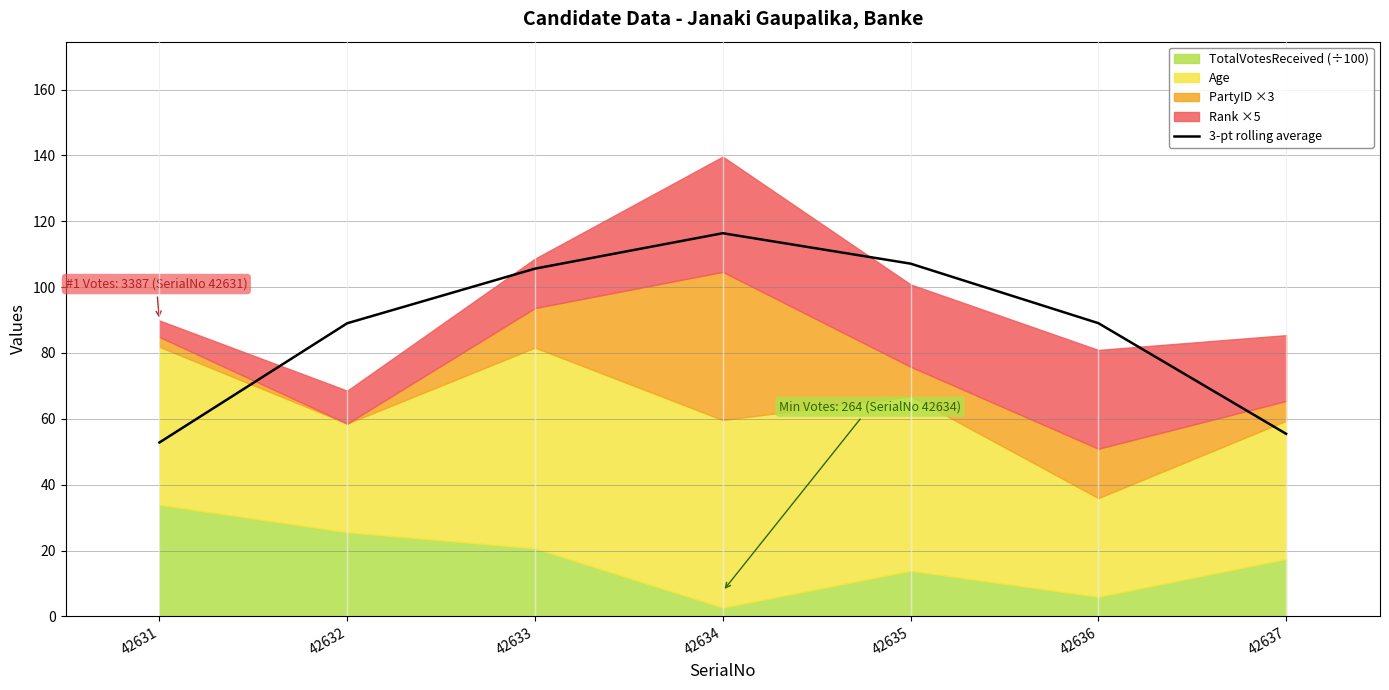

Does the chart display data point markers on the line(s)?

No